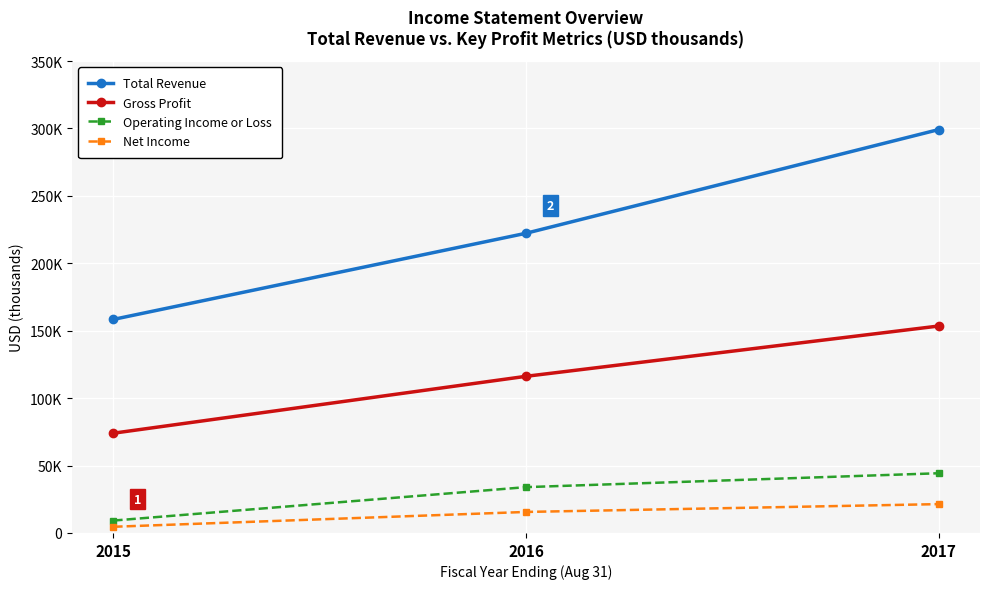

At which category does the chart reach its peak across all series?

2017